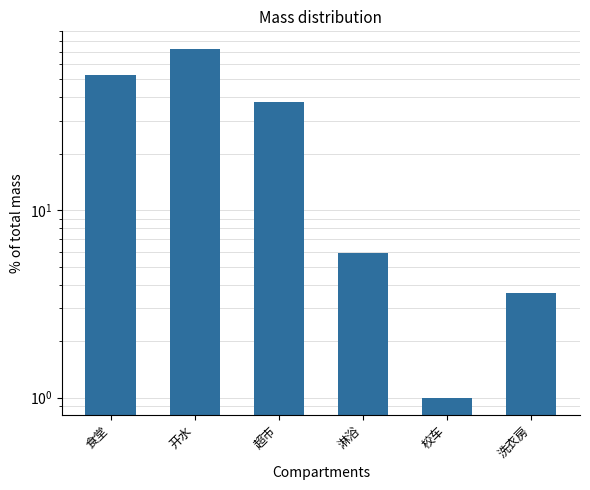

Which category has the lowest value across all series?

校车